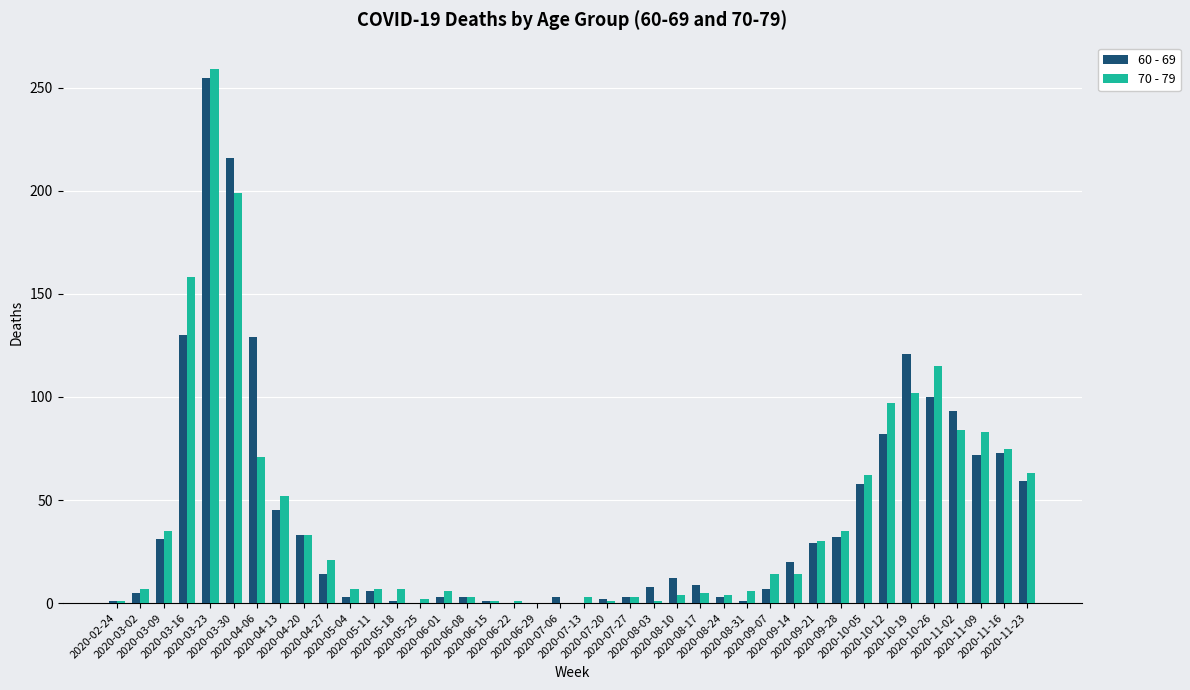

How many data points does each series have?

40